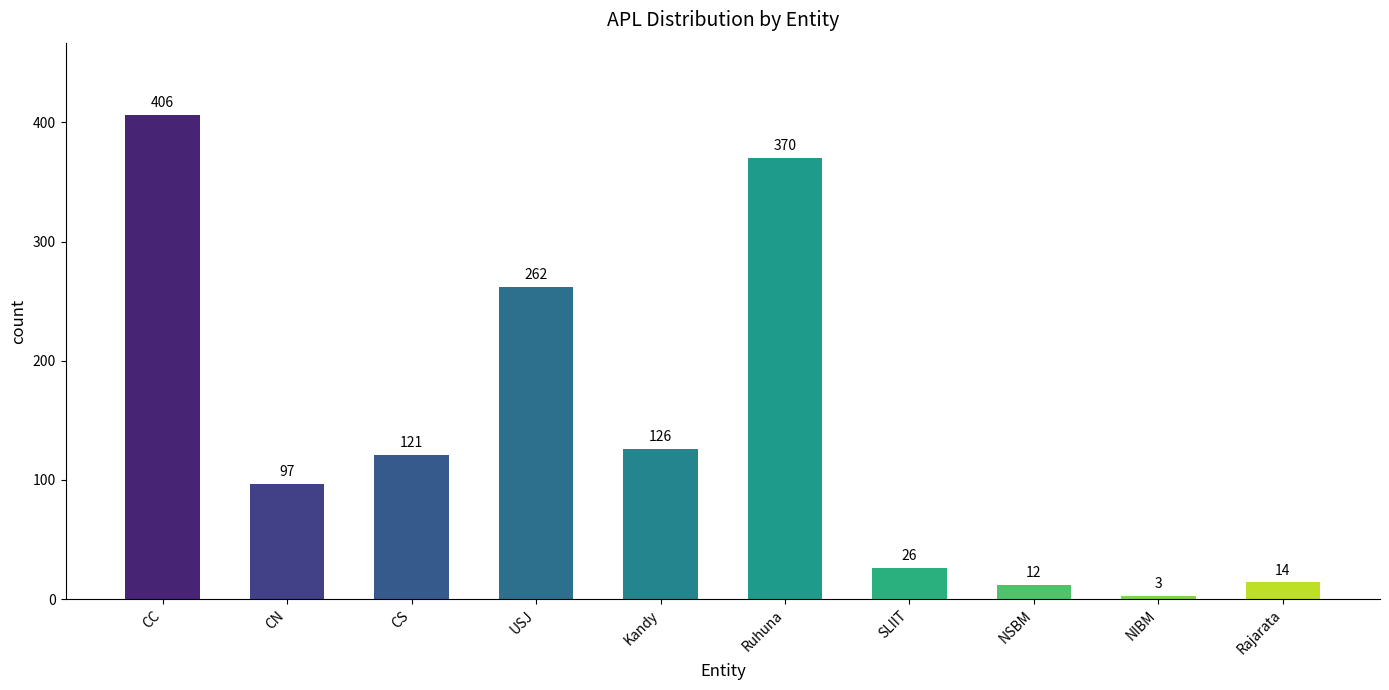

Rank the categories by value from lowest to highest.

NIBM, NSBM, Rajarata, SLIIT, CN, CS, Kandy, USJ, Ruhuna, CC